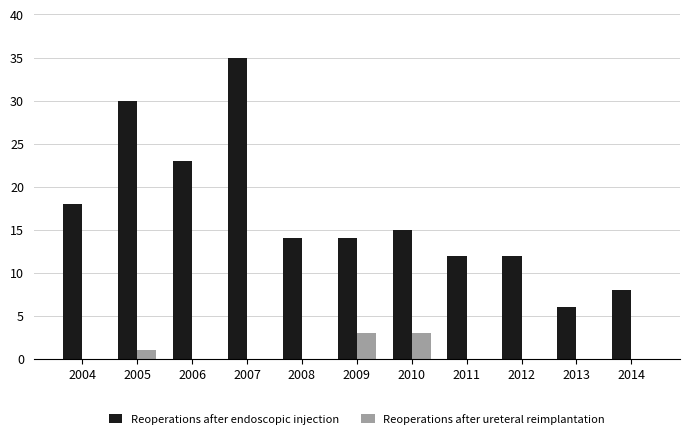

Reading left to right, transcribe all the data shown in this chart.

Reoperations after endoscopic injection: 2004=18	2005=30	2006=23	2007=35	2008=14	2009=14	2010=15	2011=12	2012=12	2013=6	2014=8
Reoperations after ureteral reimplantation: 2004=0	2005=1	2006=0	2007=0	2008=0	2009=3	2010=3	2011=0	2012=0	2013=0	2014=0